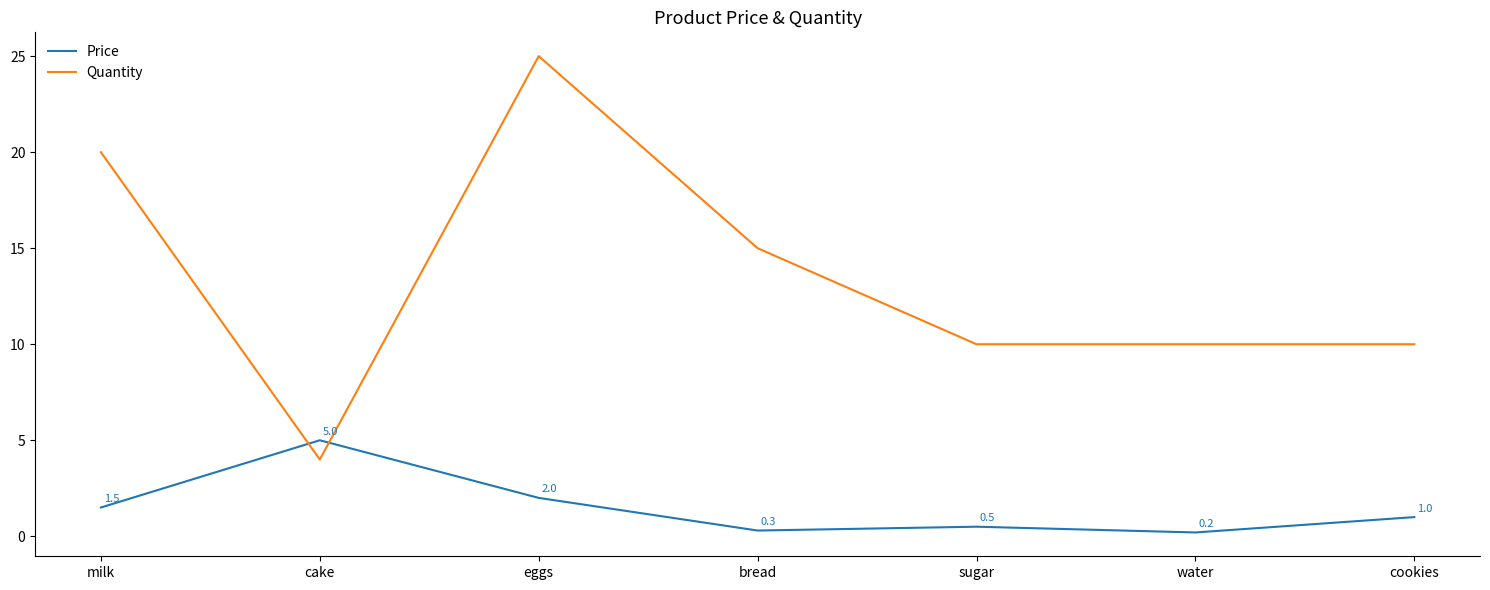

What is the difference between the highest and lowest values at eggs?

23.0